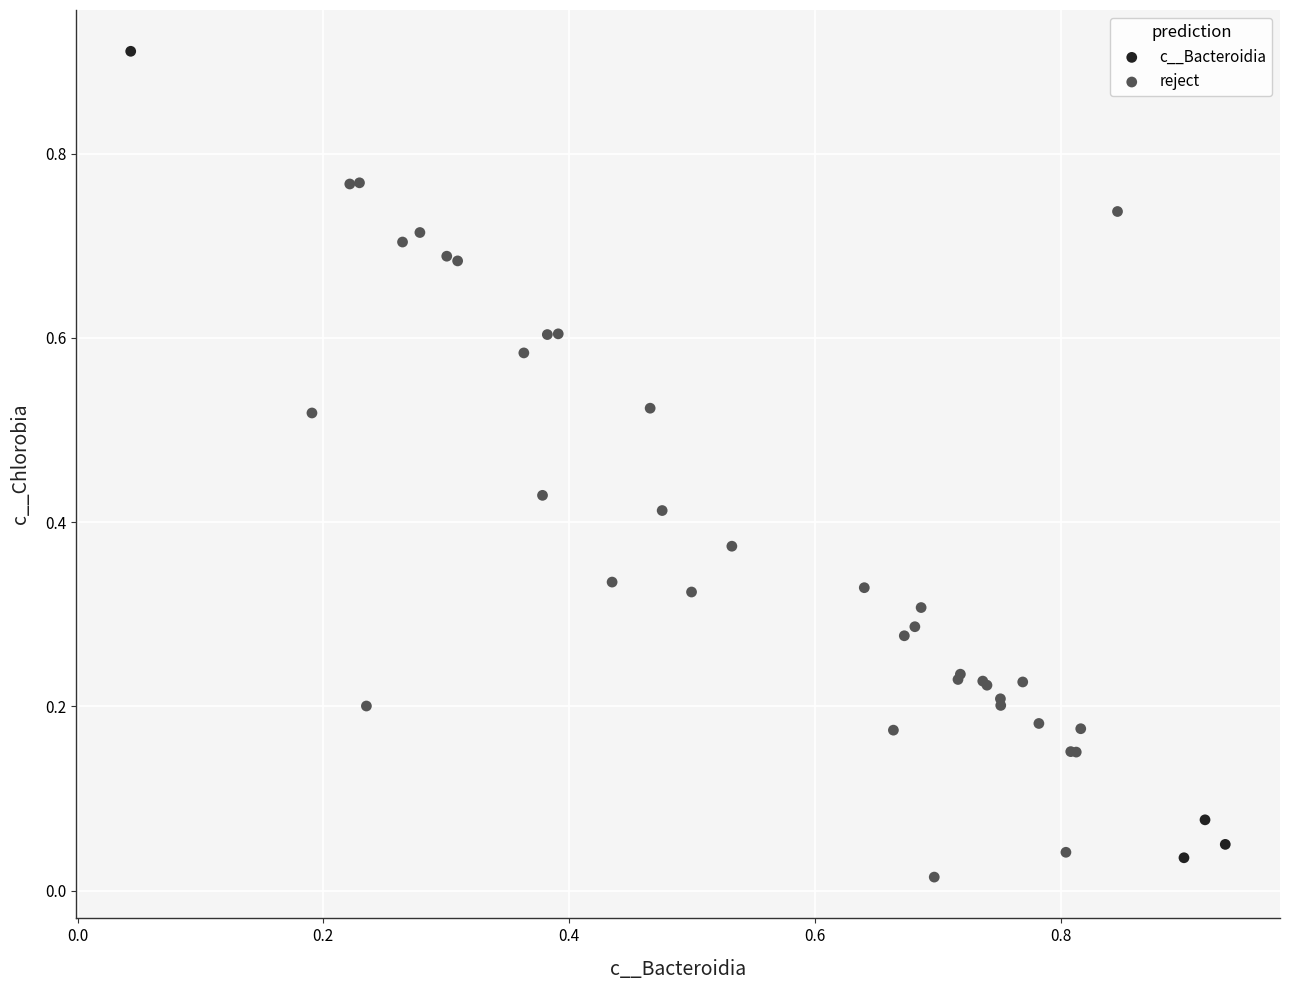

Which series contains the highest Y value?

c__Bacteroidia